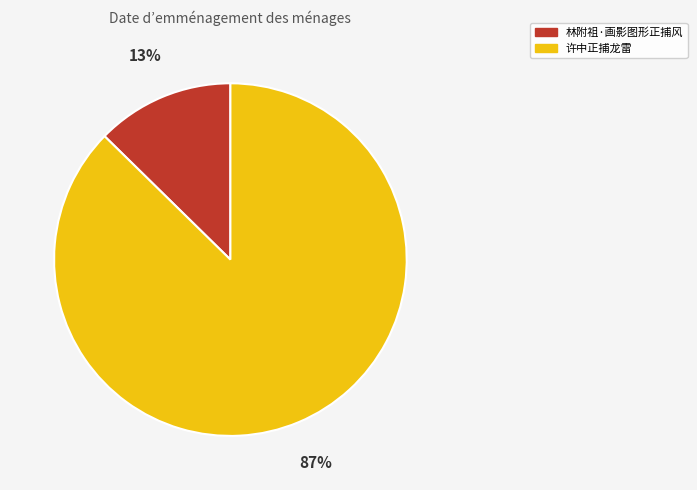

Is there a majority slice in this chart?

Yes